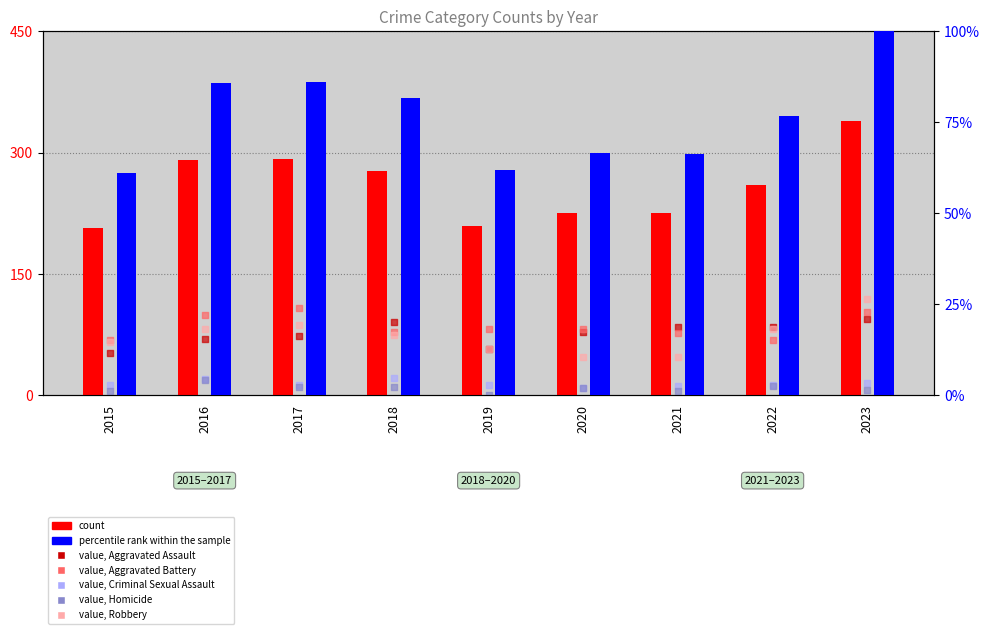

Is the value of value, Aggravated Assault at 2016 greater than the value of value, Homicide at 2018?

Yes